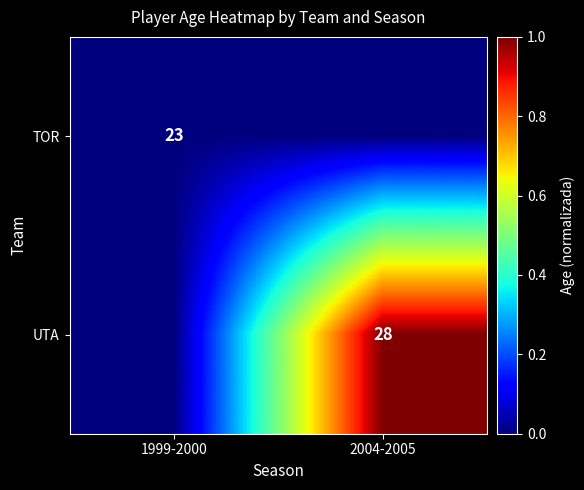

The value of UTA at 2004-2005 is 28. True or false?

True